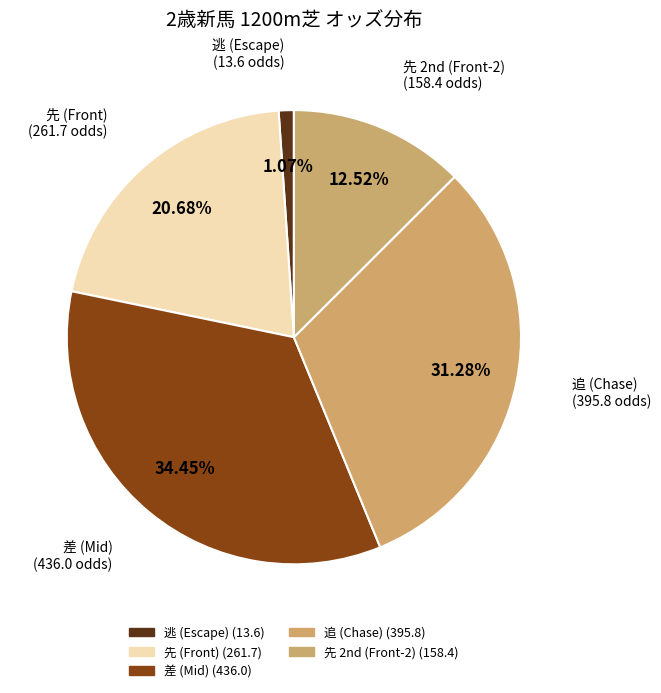

How many segments does this pie chart have?

5